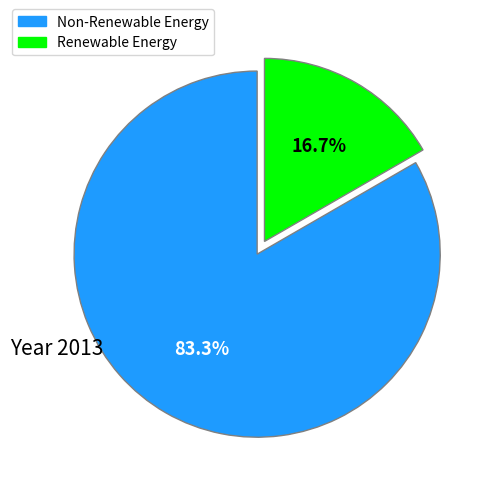

Which category has the smallest portion of the pie?

Renewable Energy